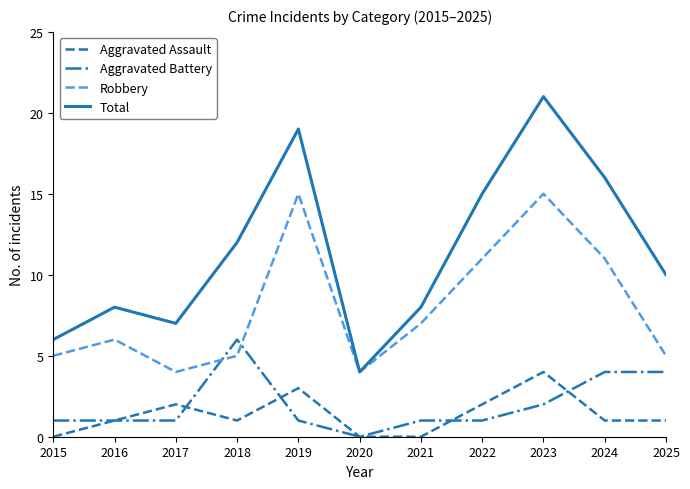

After their last crossing, which series has the higher values: Aggravated Battery or Aggravated Assault?

Aggravated Battery